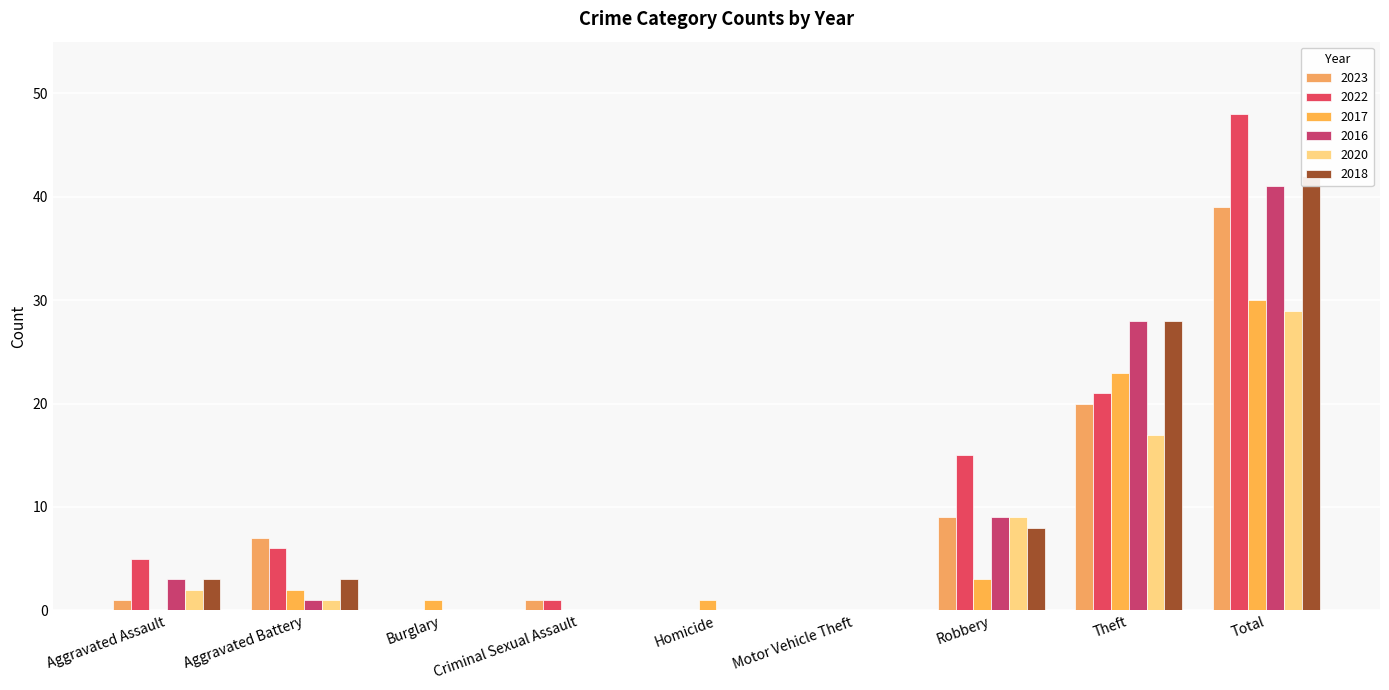

At which category does the chart reach its minimum across all series?

Burglary